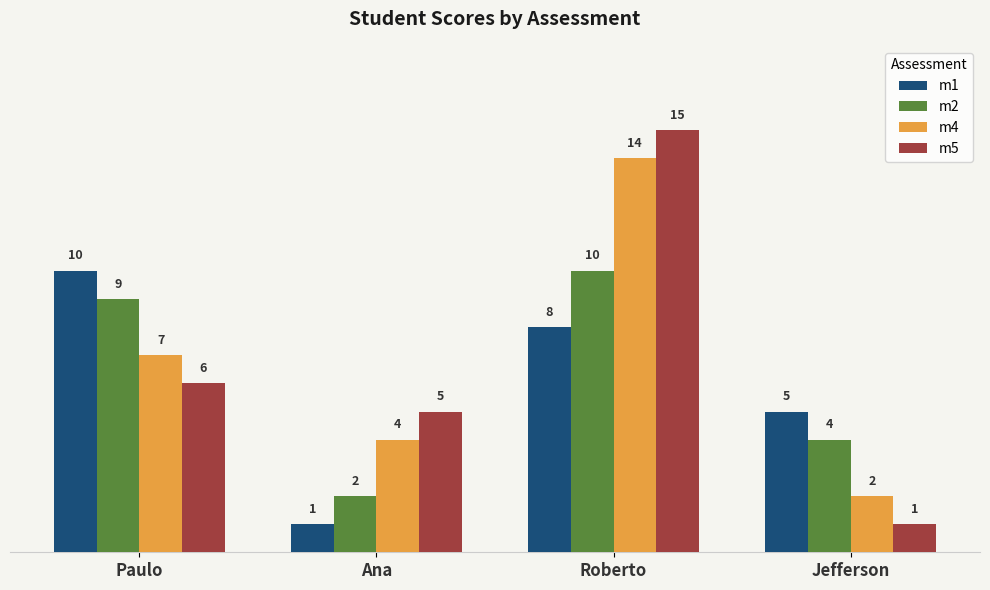

Is it true that m5 equals 9 at Ana?

False